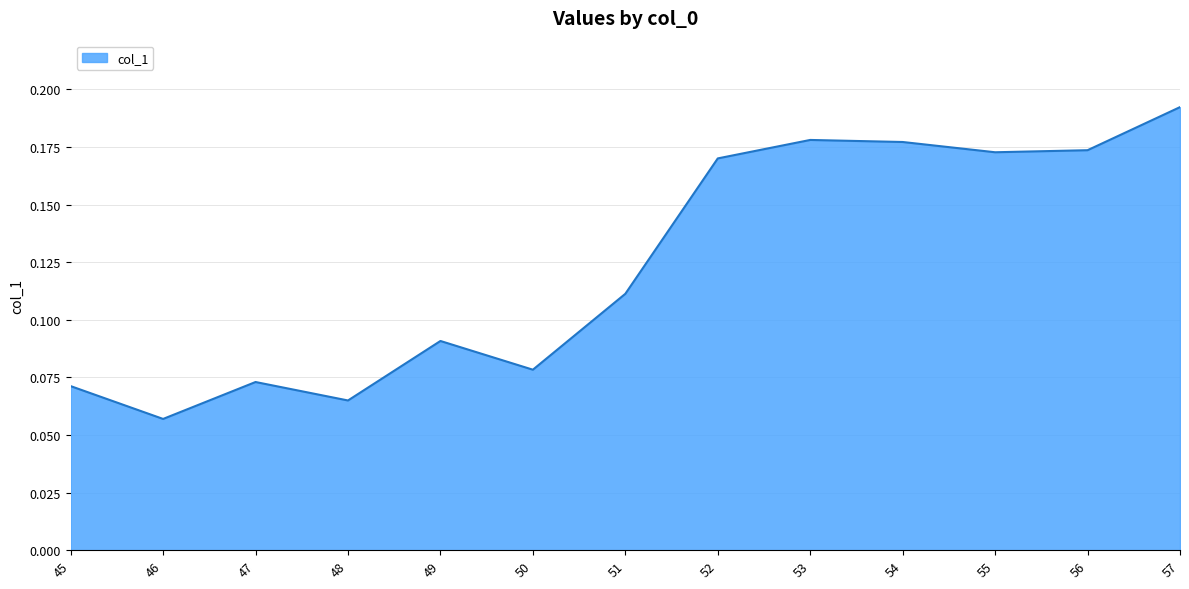

The value at 50 is 0.0. True or false?

False